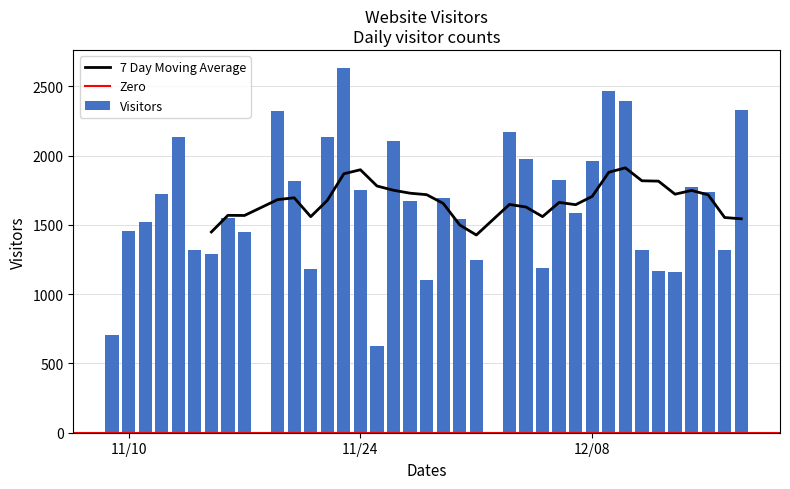

What is the label of the 5th bar from the left?

11/13/2020